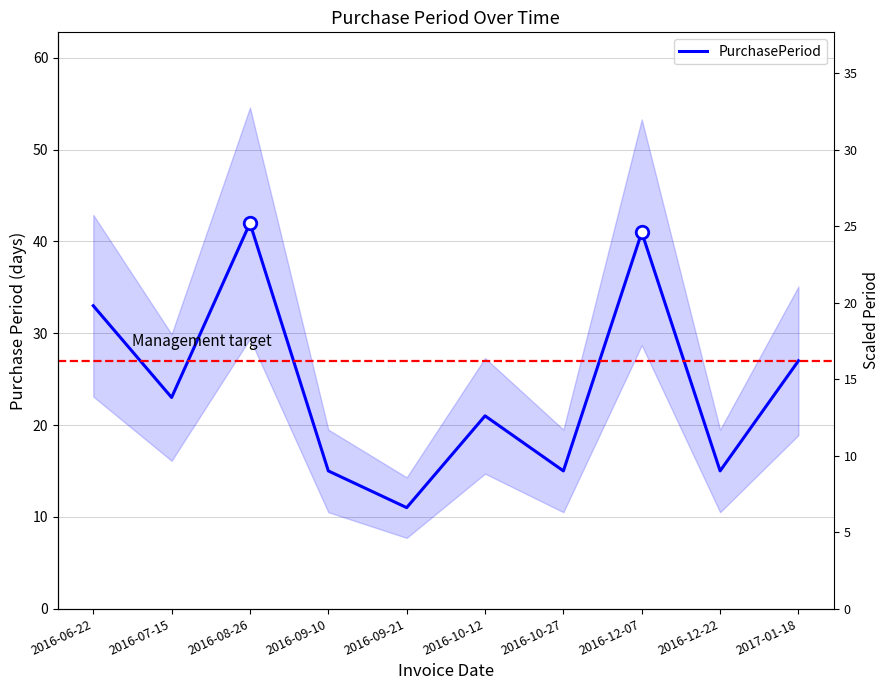

How many data points are above 23?

4